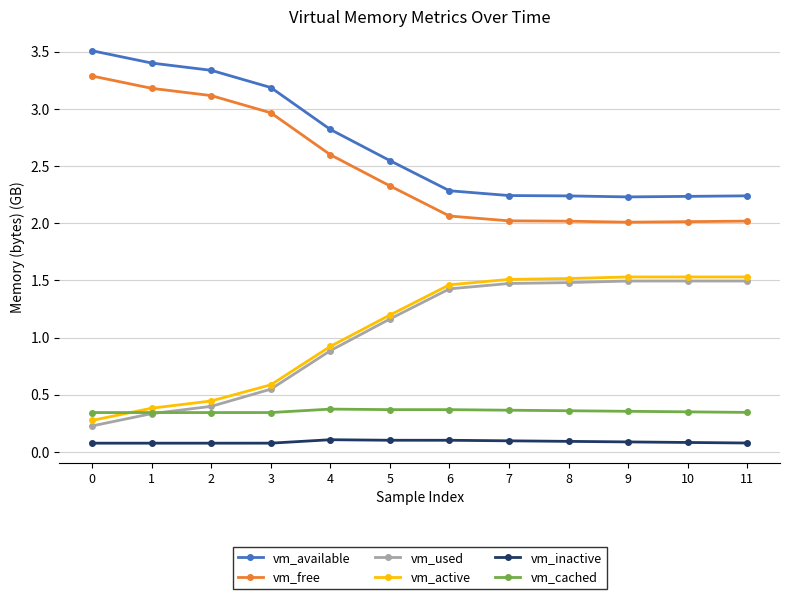

The value of vm_free at 6 is 3.4. True or false?

False